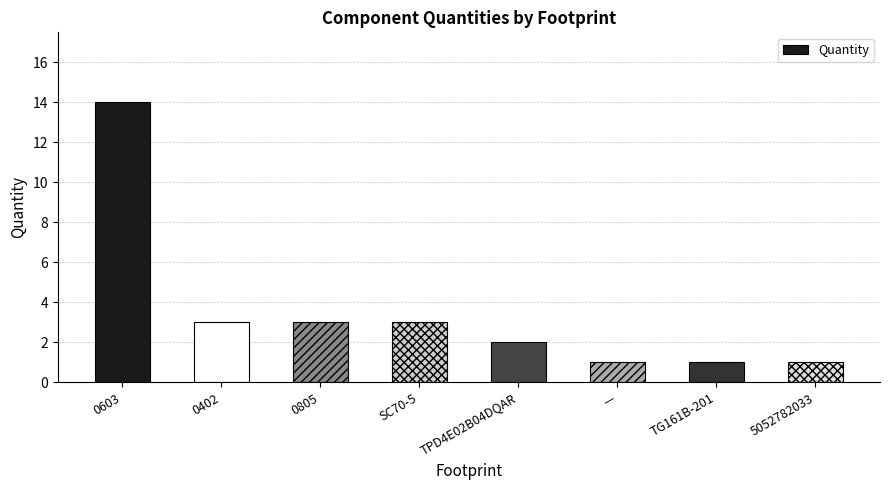

The chart shows a value of 3 at SC70-5. True or false?

True